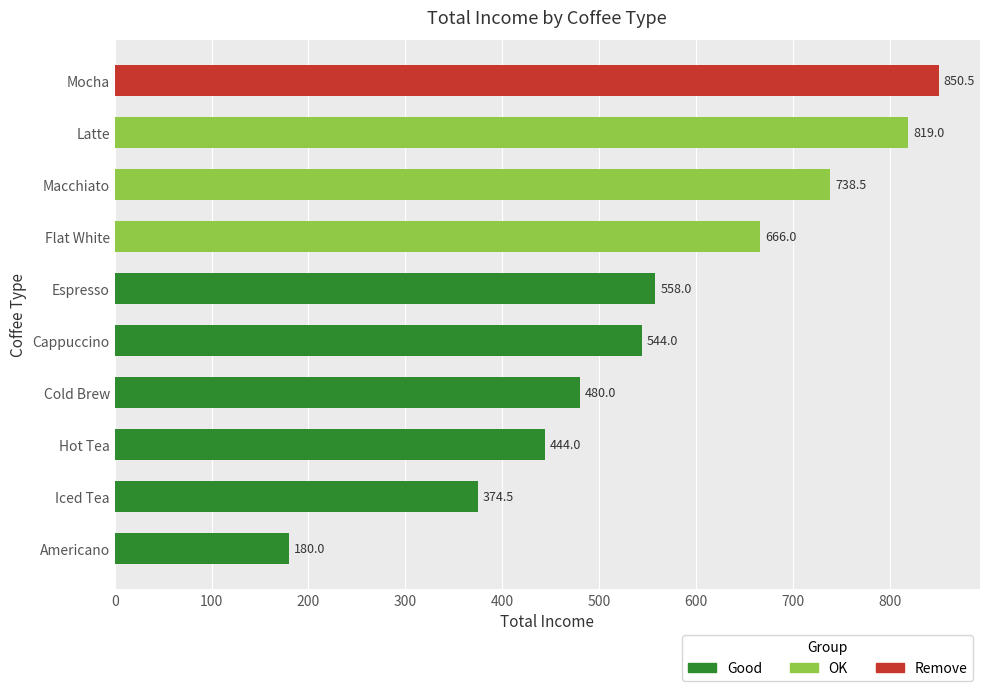

At which category does the chart reach its peak across all series?

Mocha